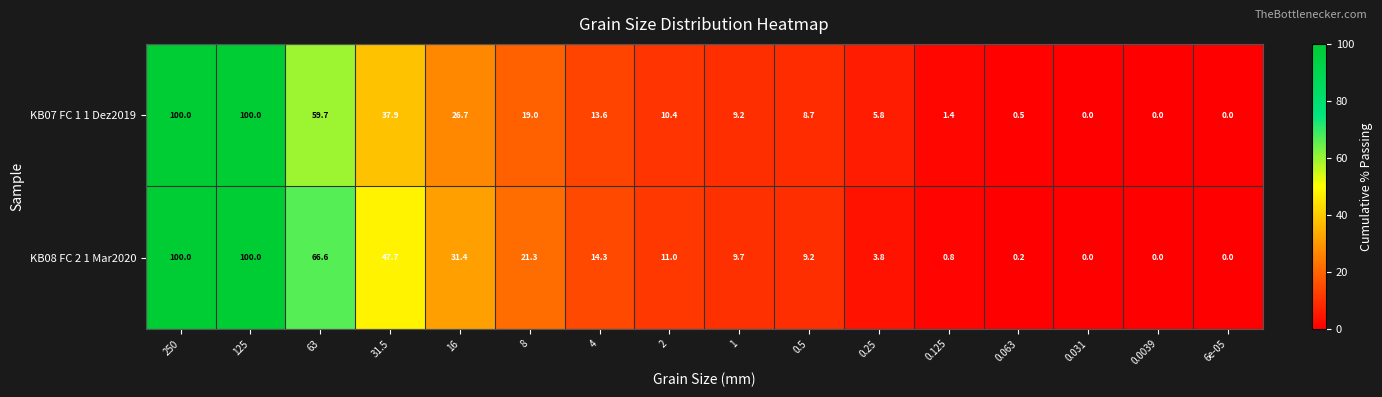

List the series in order of their overall mean, lowest first.

KB07 FC 1 1 Dez2019, KB08 FC 2 1 Mar2020